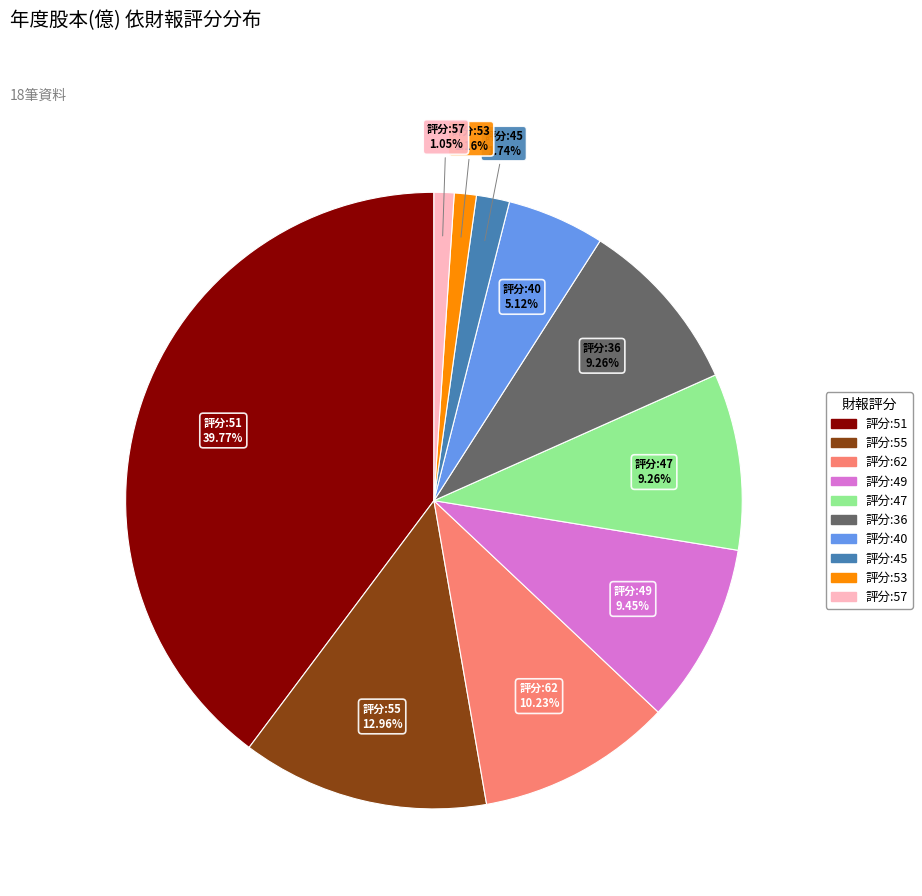

Is there any slice that represents more than half of the pie?

No